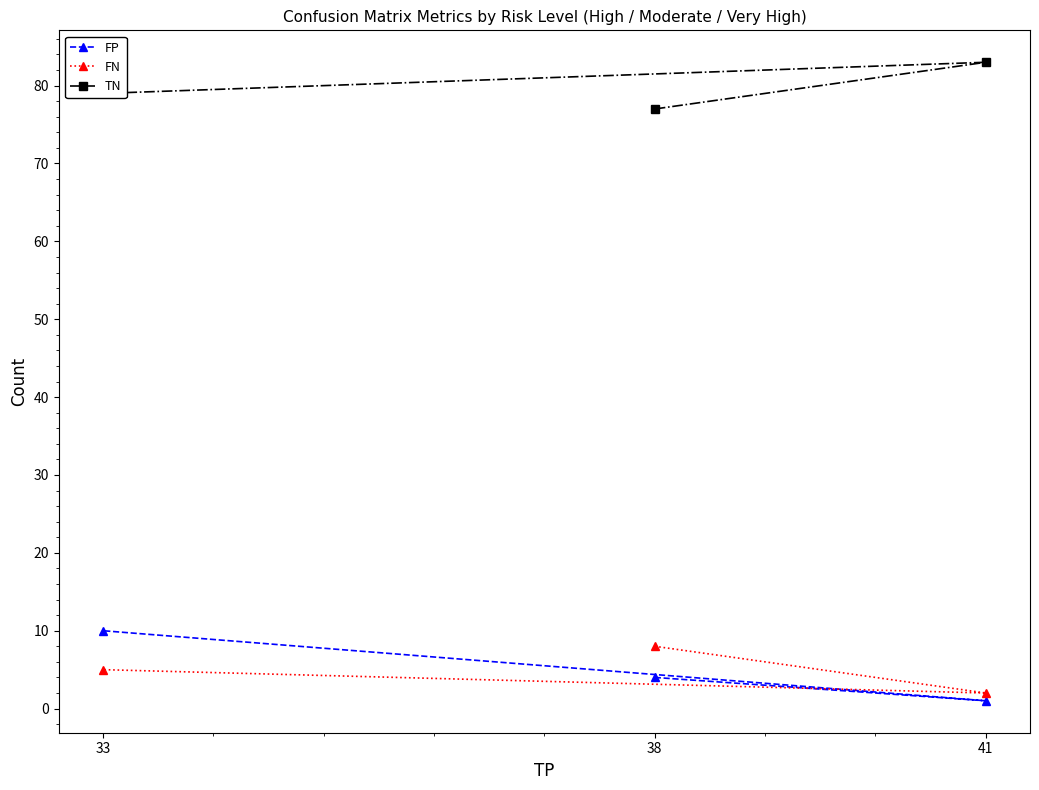

What is the smallest value displayed?

1